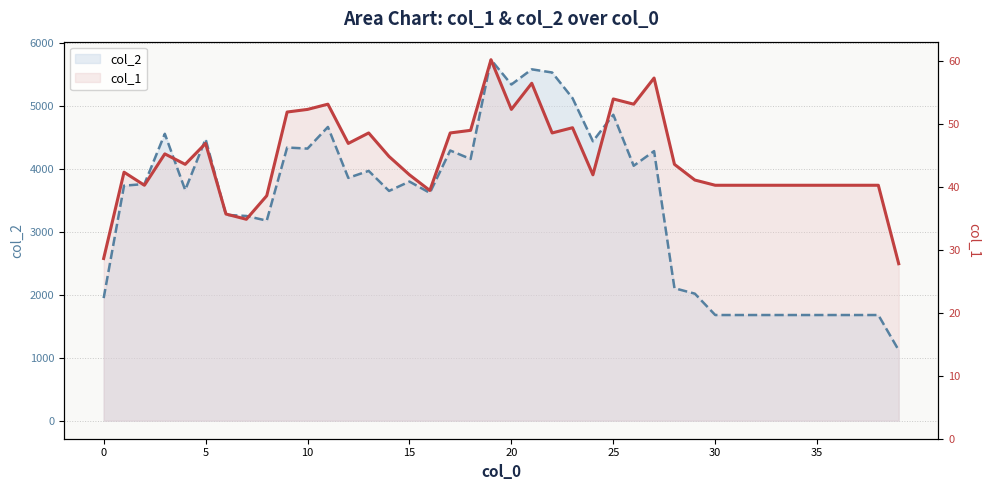

True or false: col_2 has a value of 5739.7 at 19.

True